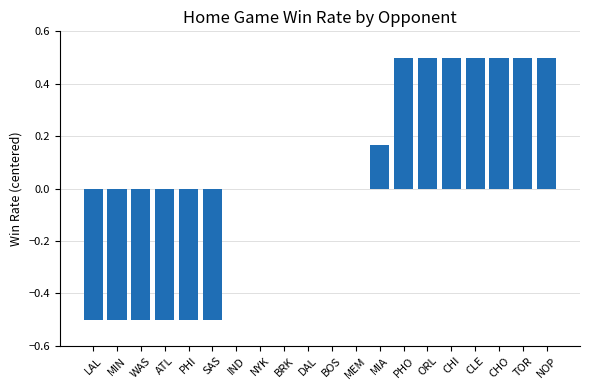

How many categories are shown in the chart?

20